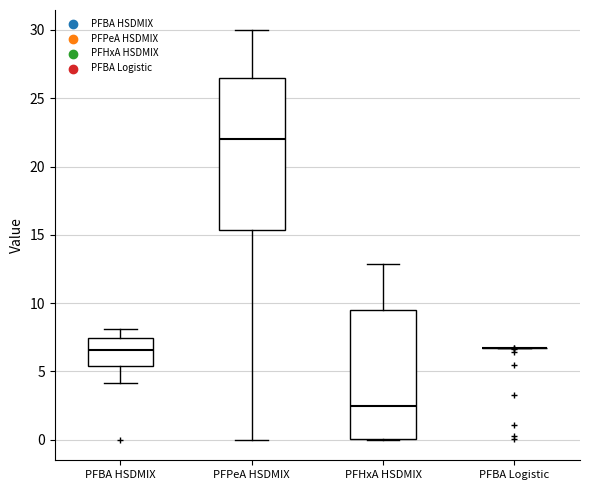

Reading left to right, read every box against the y-axis: the position of its median line, the range the box covers, and the ends of its whiskers. The values are not printed on the chart, so give them approximately, as read against the axis.

PFBA HSDMIX: median 6.5, box 5.5 to 7.5, whiskers 4.0 to 8.0
PFPeA HSDMIX: median 22.0, box 15.5 to 26.5, whiskers 0.0 to 30.0
PFHxA HSDMIX: median 2.5, box 0.0 to 9.5, whiskers 0.0 to 13.0
PFBA Logistic: box collapsed to a line at 6.5, whiskers 6.5 to 6.5